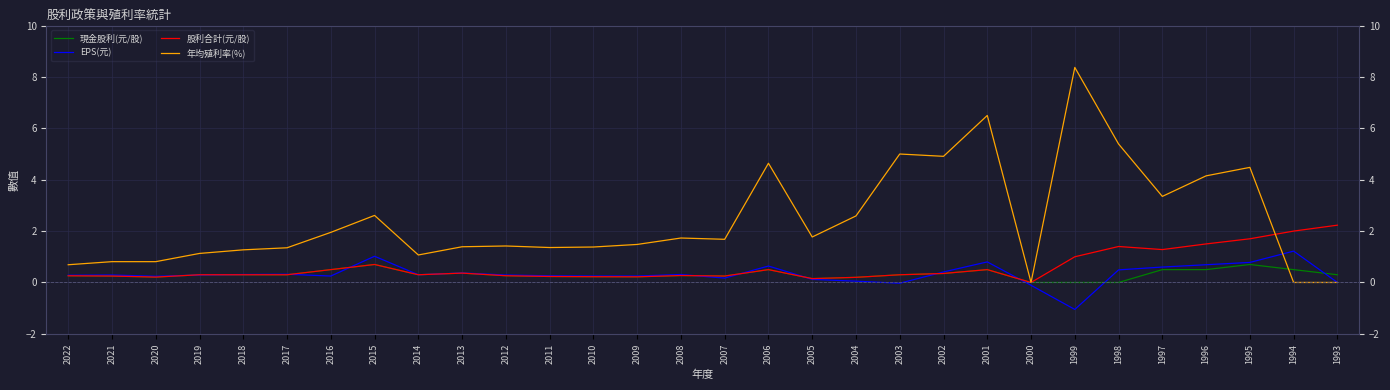

Between 2004 and 1998, which series saw the biggest shift?

年均殖利率(%)